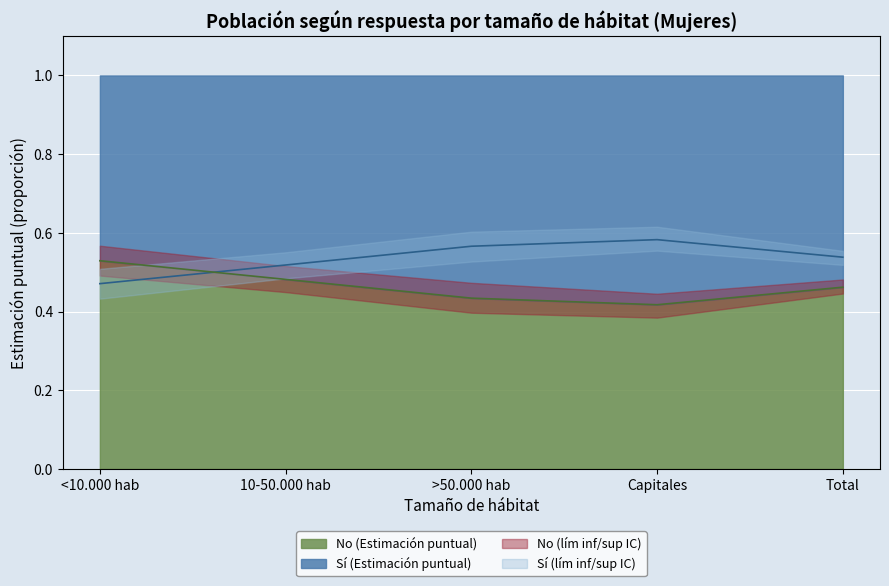

True or false: Sí (lím inf IC) and No (lím sup IC) cross at least once.

True